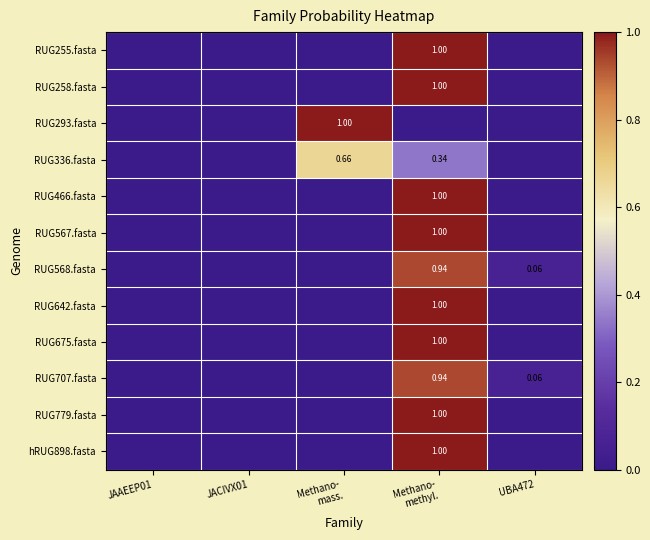

Which category has the lowest value in the RUG568.fasta series?

JAAEEP01